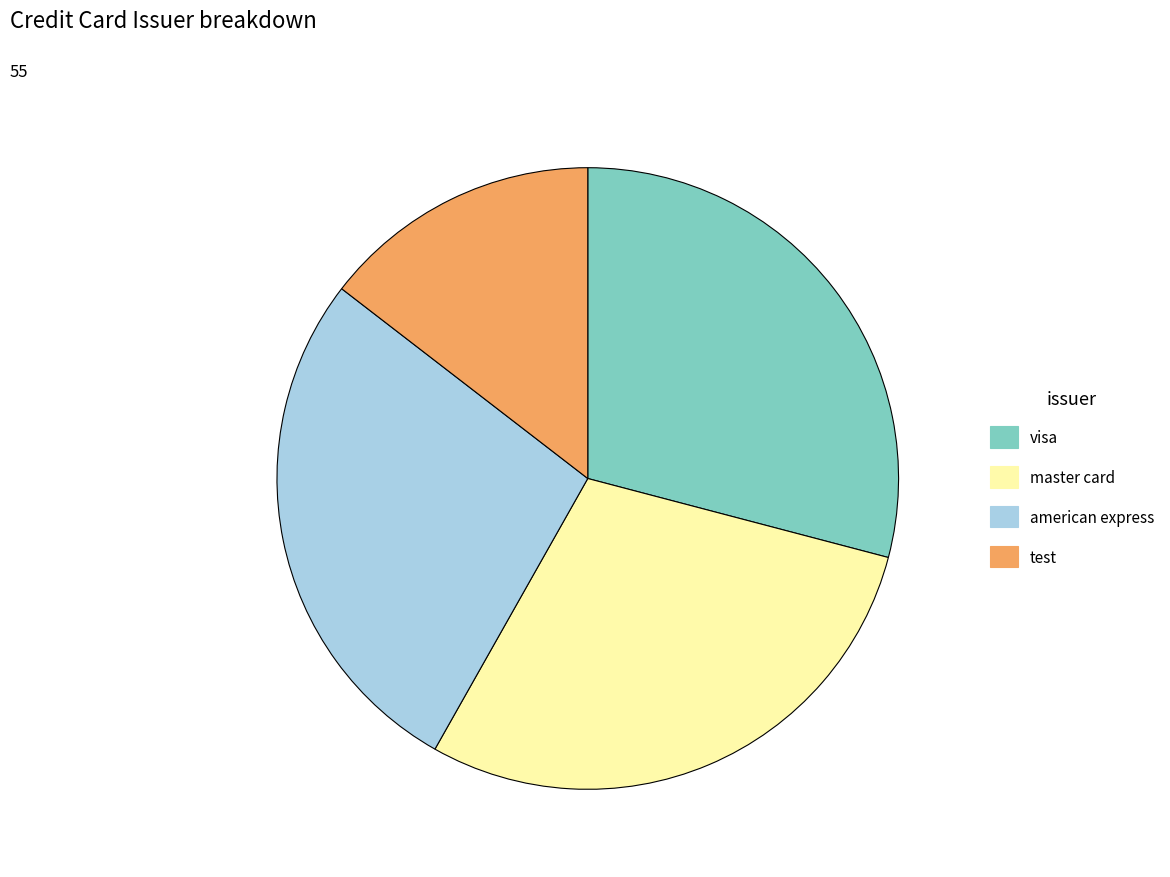

Combined, do master card and test account for over 50%?

No